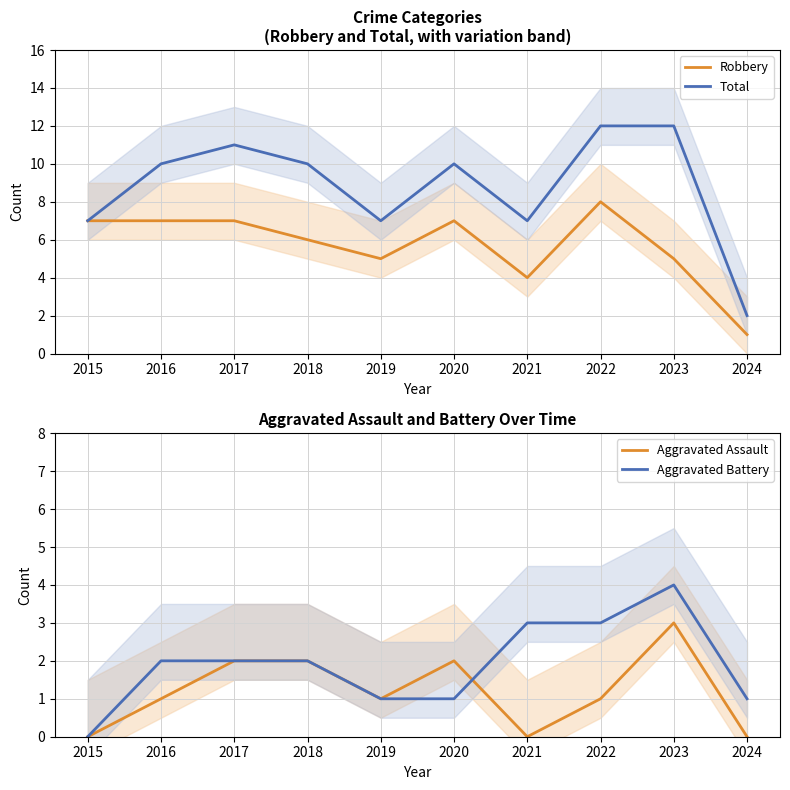

How many data points in Aggravated Assault are above 1?

4